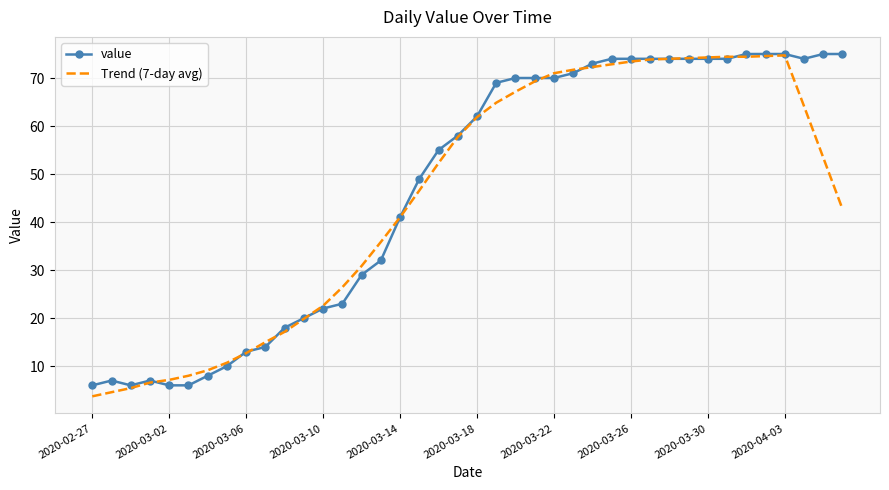

Which series has the largest total across all categories?

value